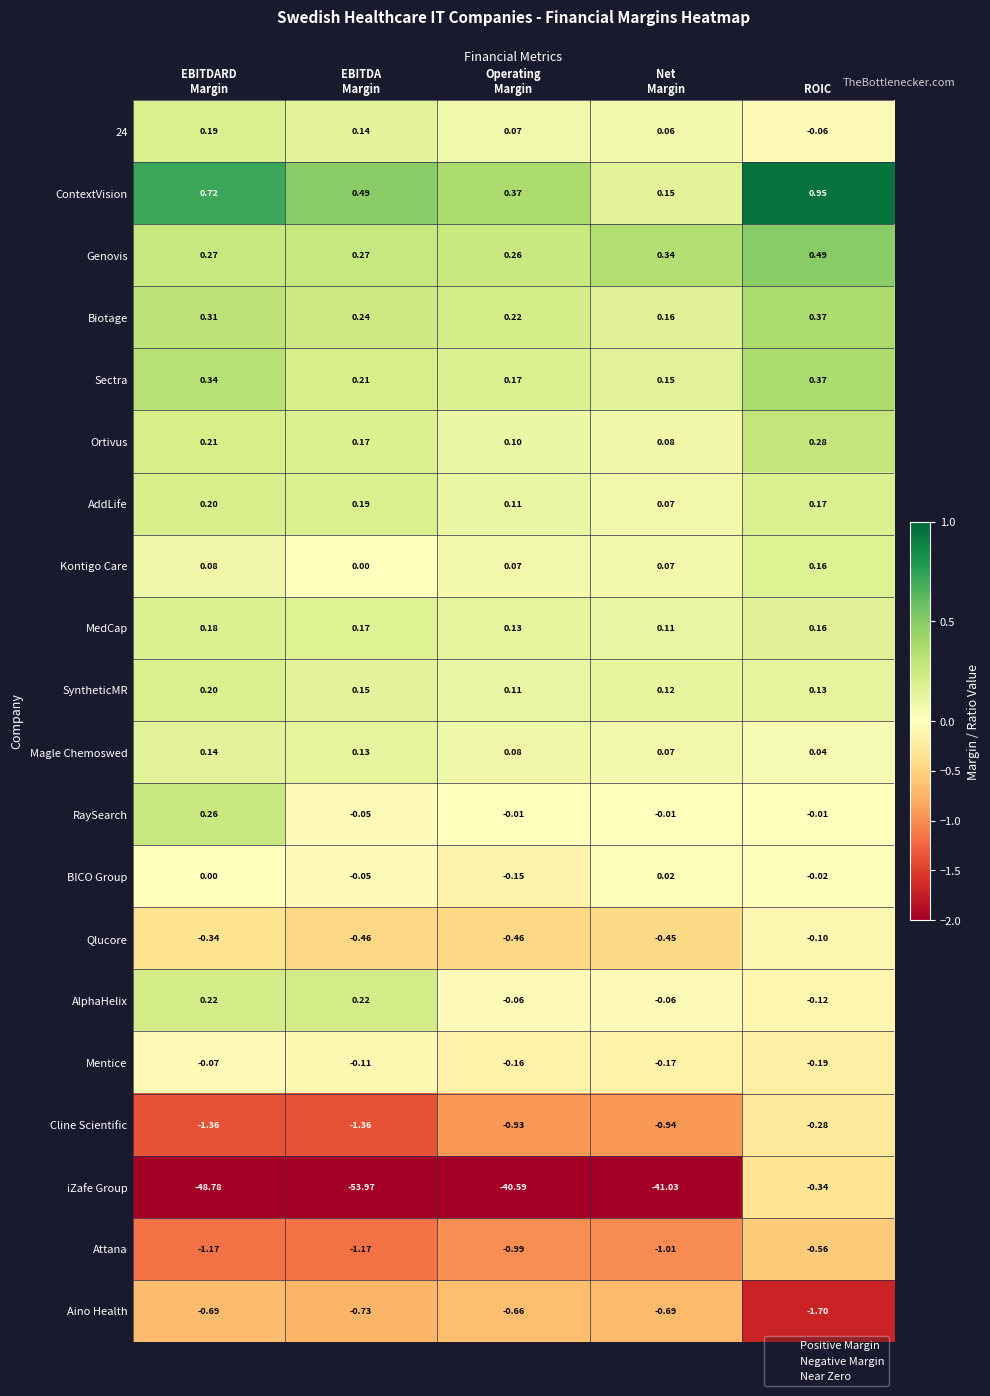

At which category does the chart reach its peak across all series?

ROIC